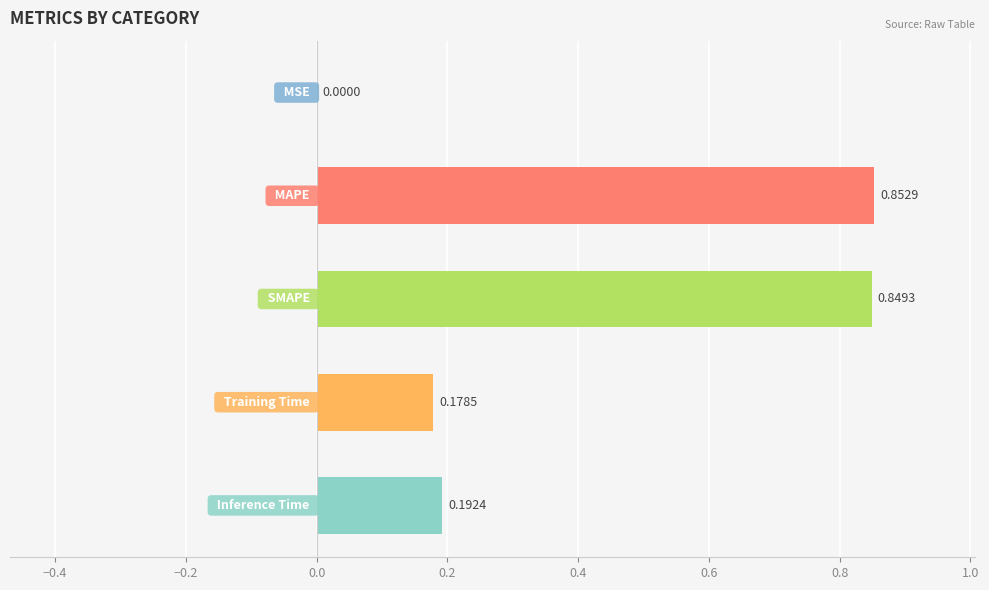

What is the sum of all values?

2.1